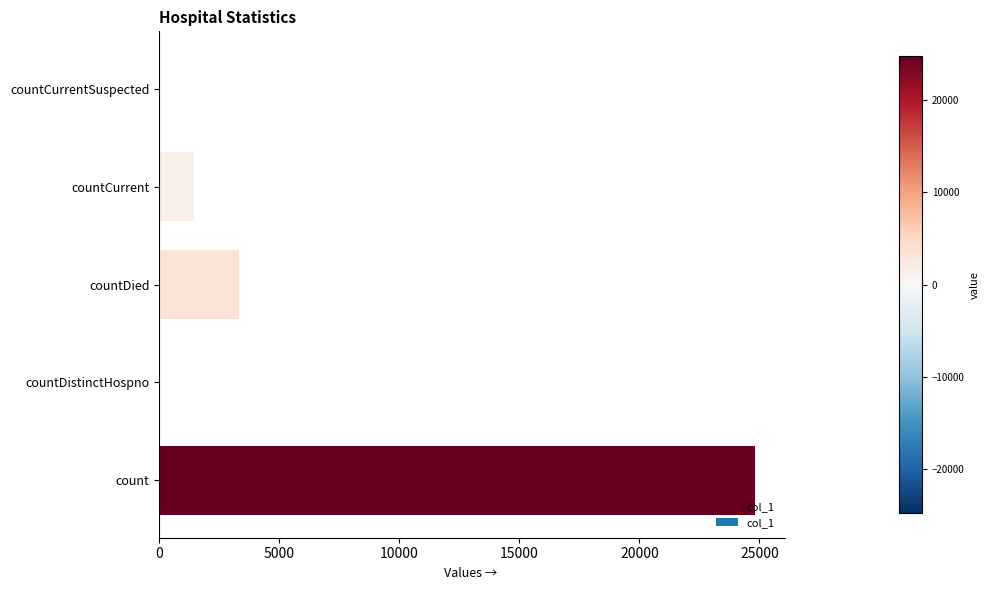

What is the sum of all values?

29599